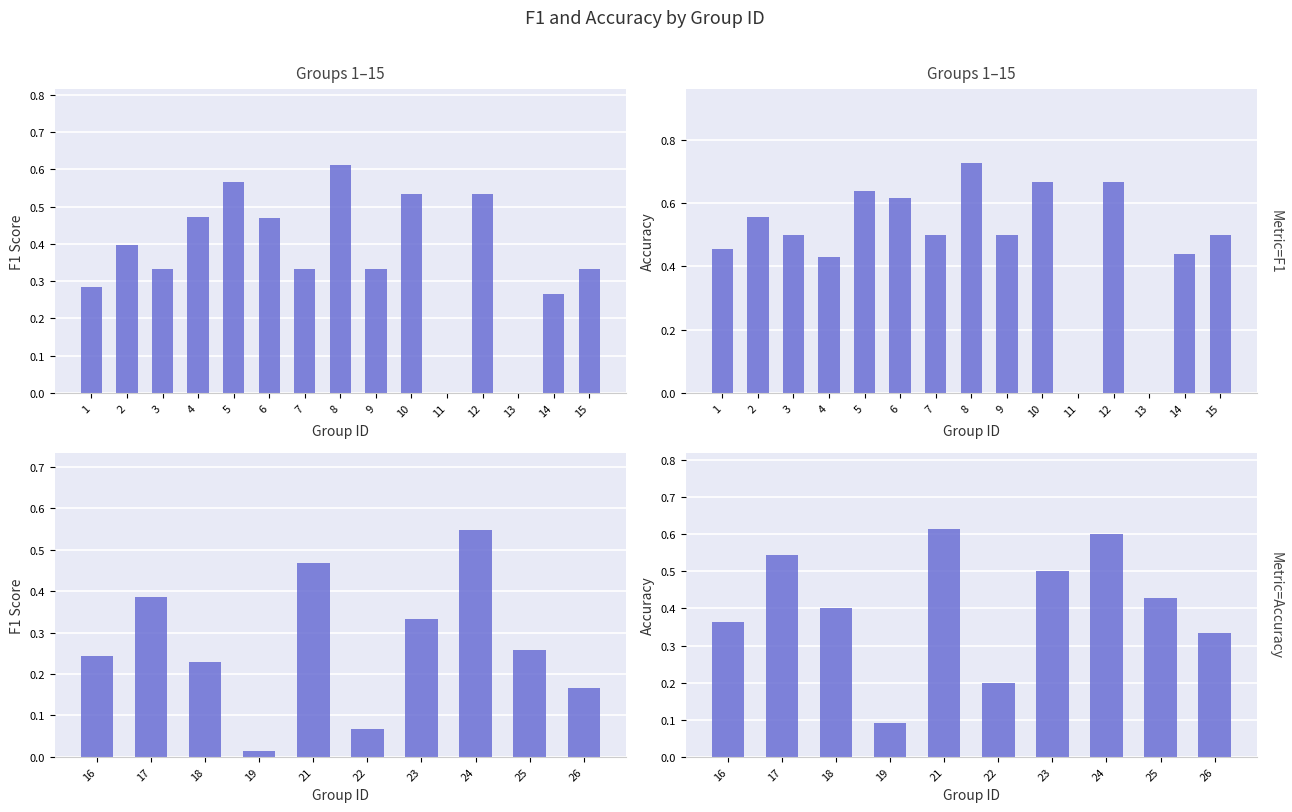

At how many categories does at least one series exceed 0?

10